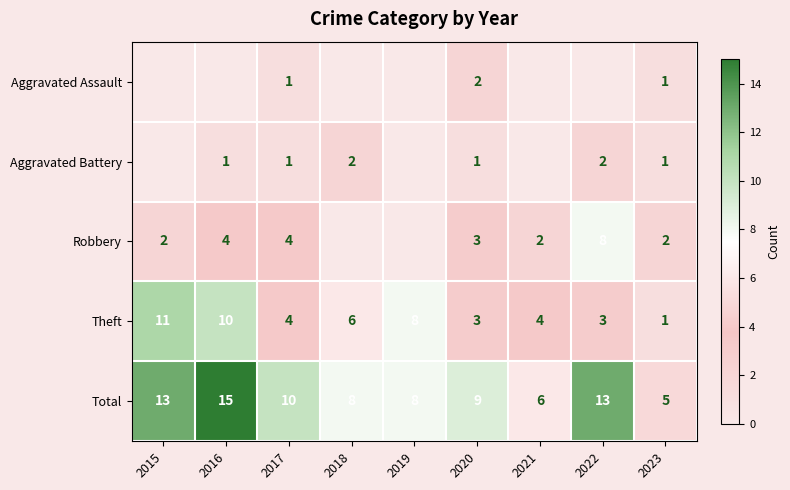

Which has a higher value, 2020 or 2017?

2020